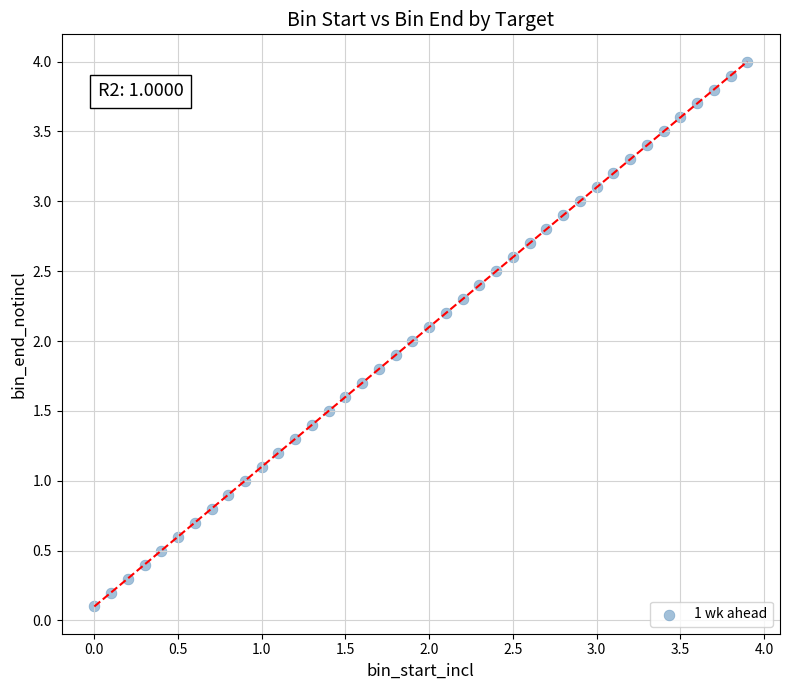

What is the range of X values (max minus min)?

3.9